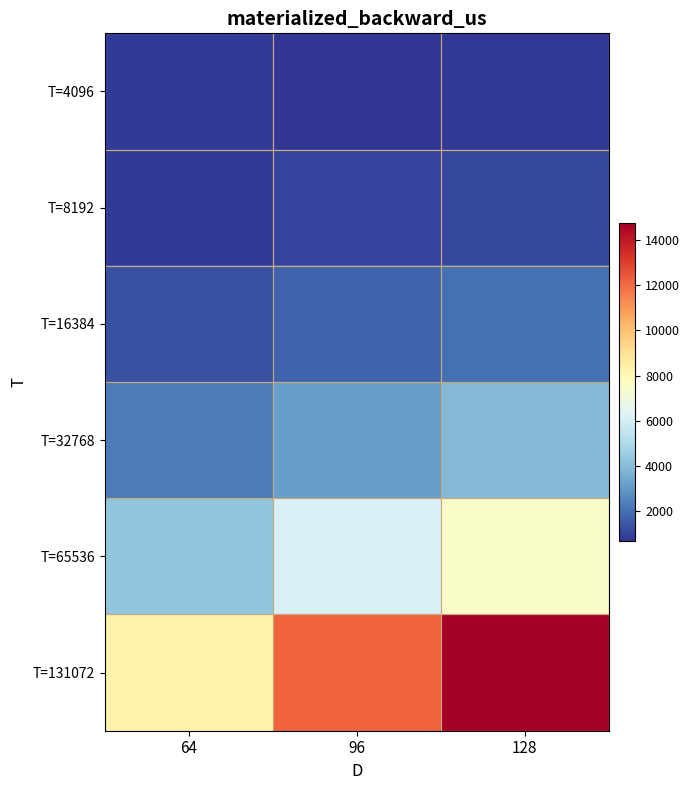

At which category is the sum across all series the highest?

128